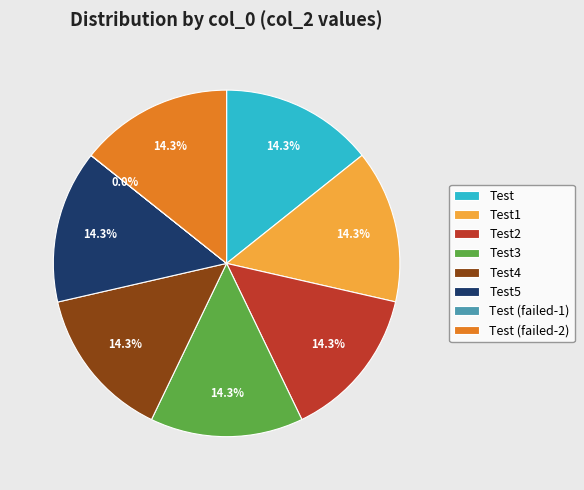

To the nearest percent, what portion does Test1 represent?

14%